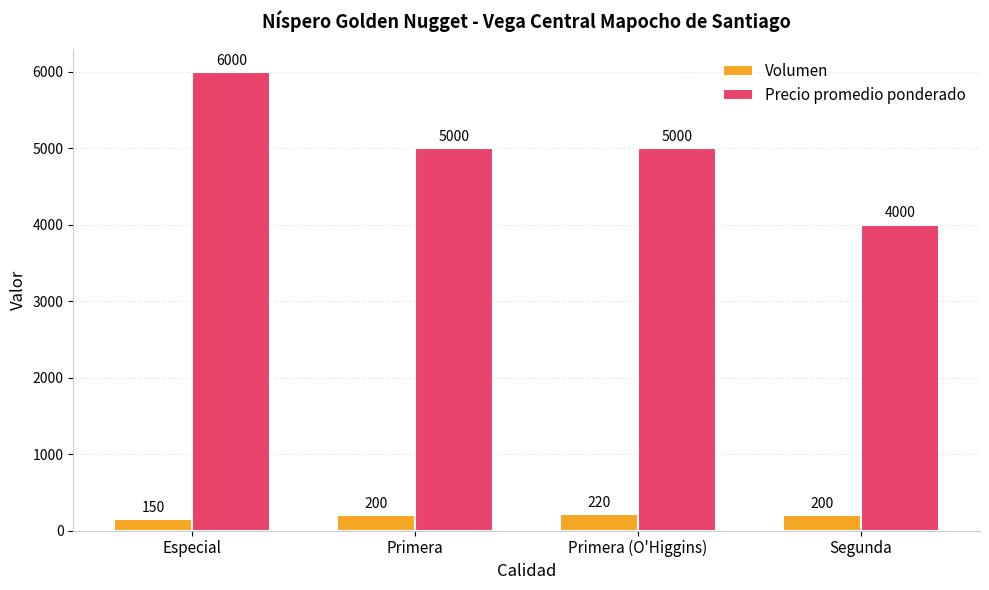

What is the maximum value for Volumen?

220